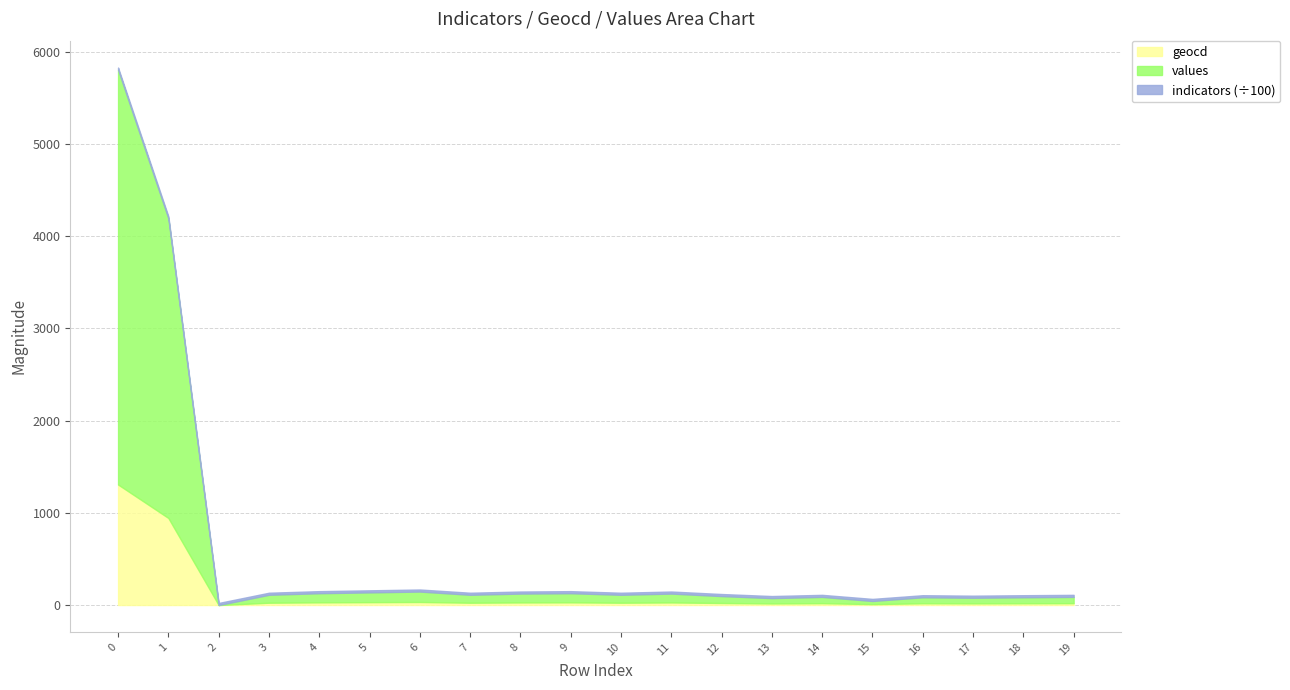

At how many categories does at least one series exceed 3936?

2